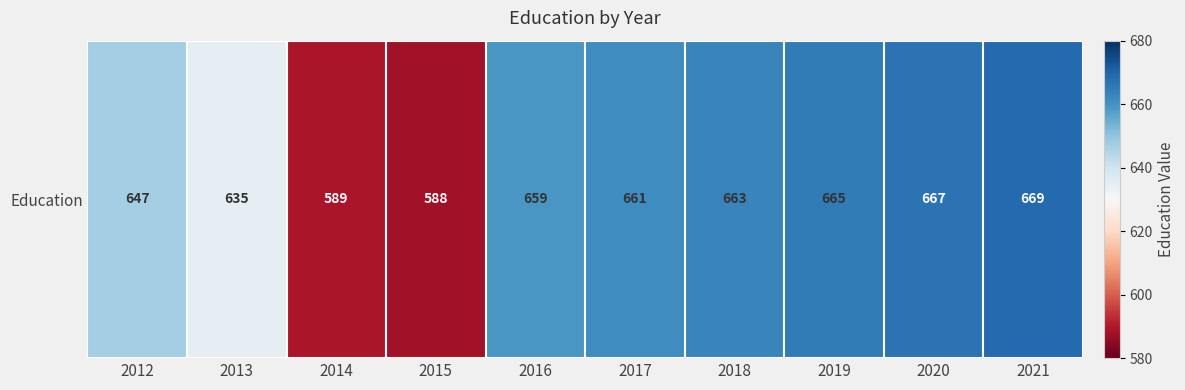

Reading left to right, list all the values displayed in this chart.

2012=647	2013=635	2014=589	2015=588	2016=659	2017=661	2018=663	2019=665	2020=667	2021=669